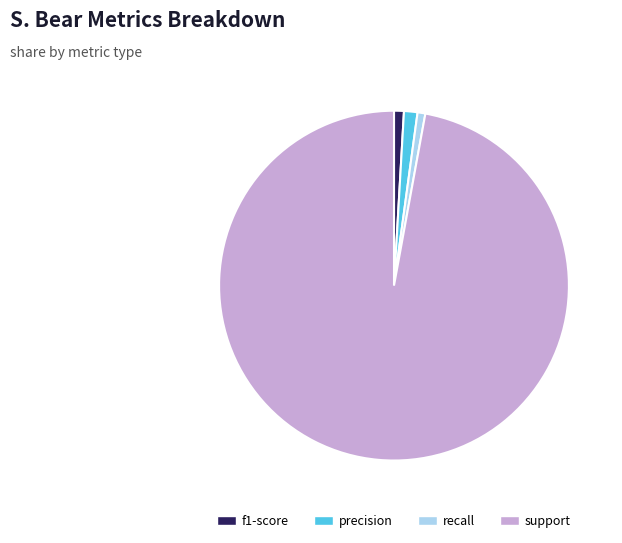

Between support and recall, which is larger?

support